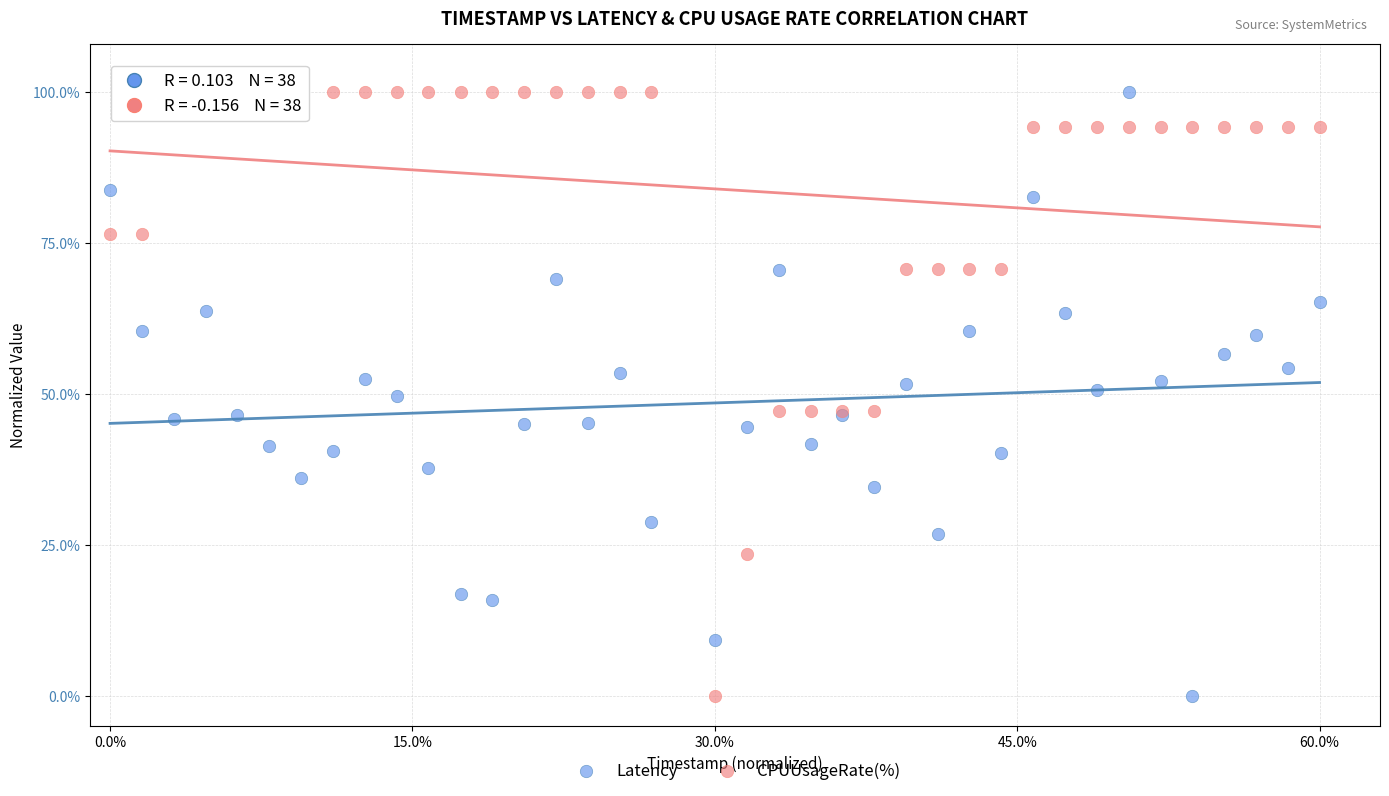

What is the X range (max minus min) for the scatter plot?

60.0